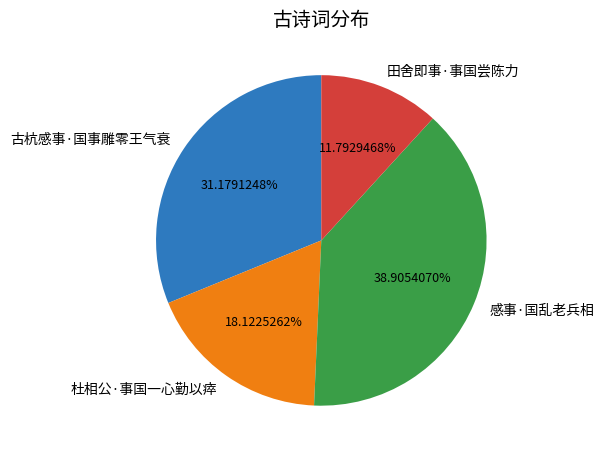

Is 古杭感事·国事雕零王气衰 the majority of the pie?

No